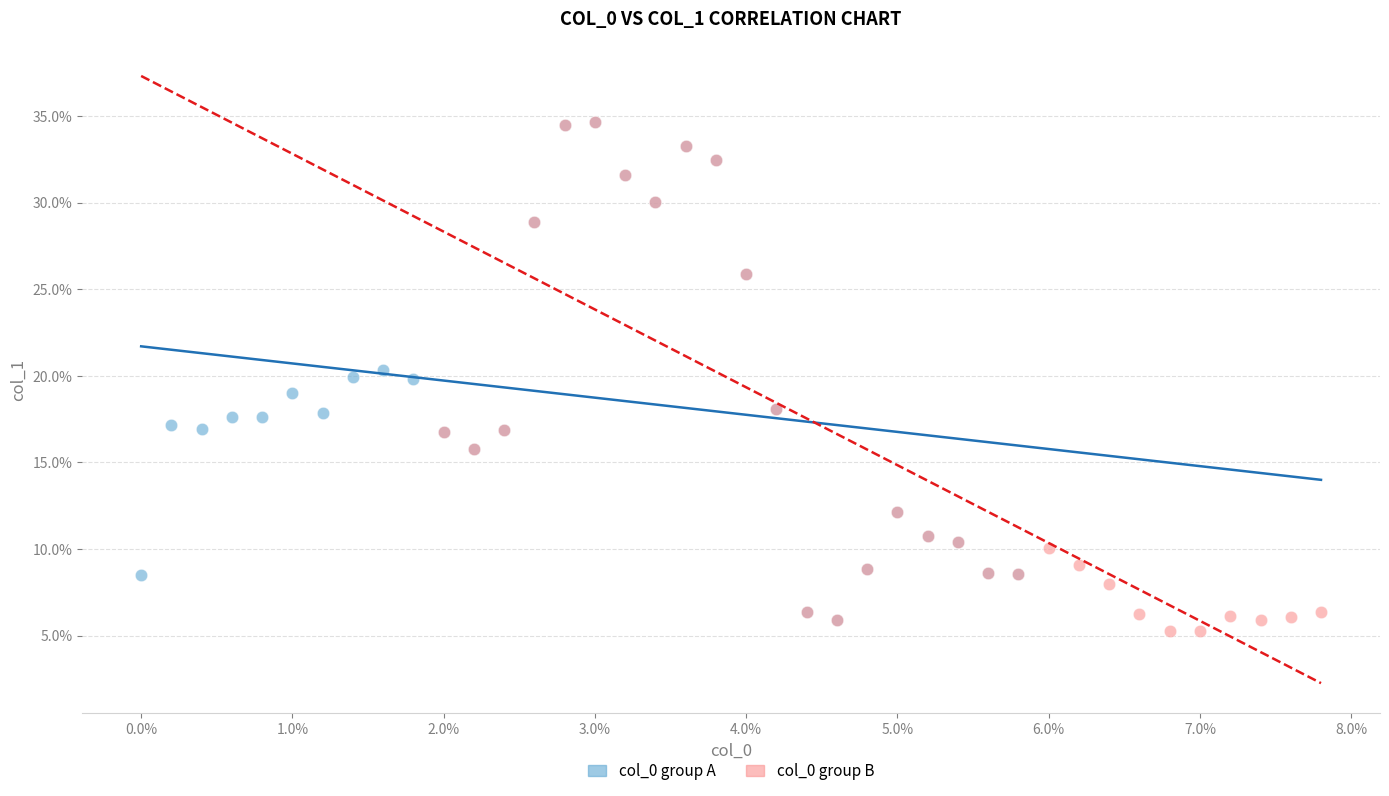

Which series has the widest spread of Y values?

col_0 group B